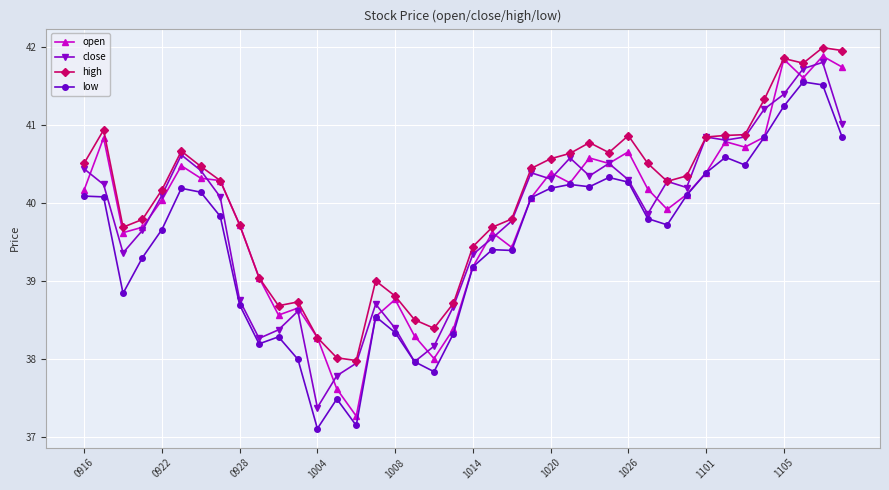

What is the difference between the maximum and minimum values in the low series?

4.4